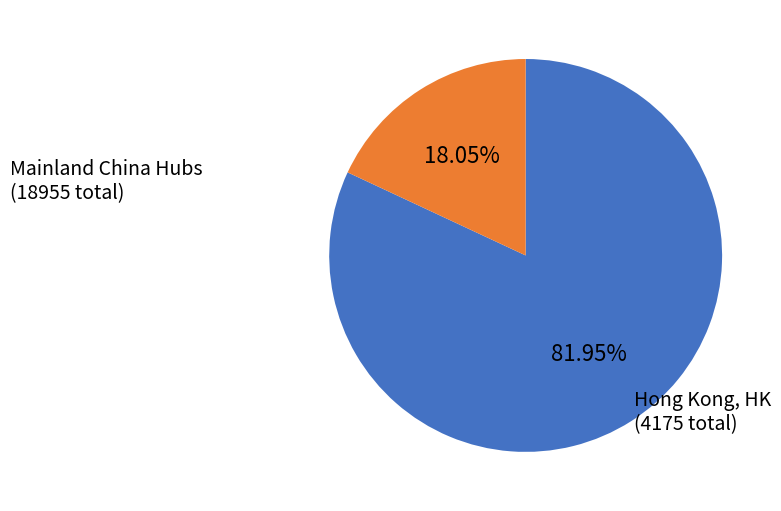

Is there any slice that represents more than half of the pie?

Yes